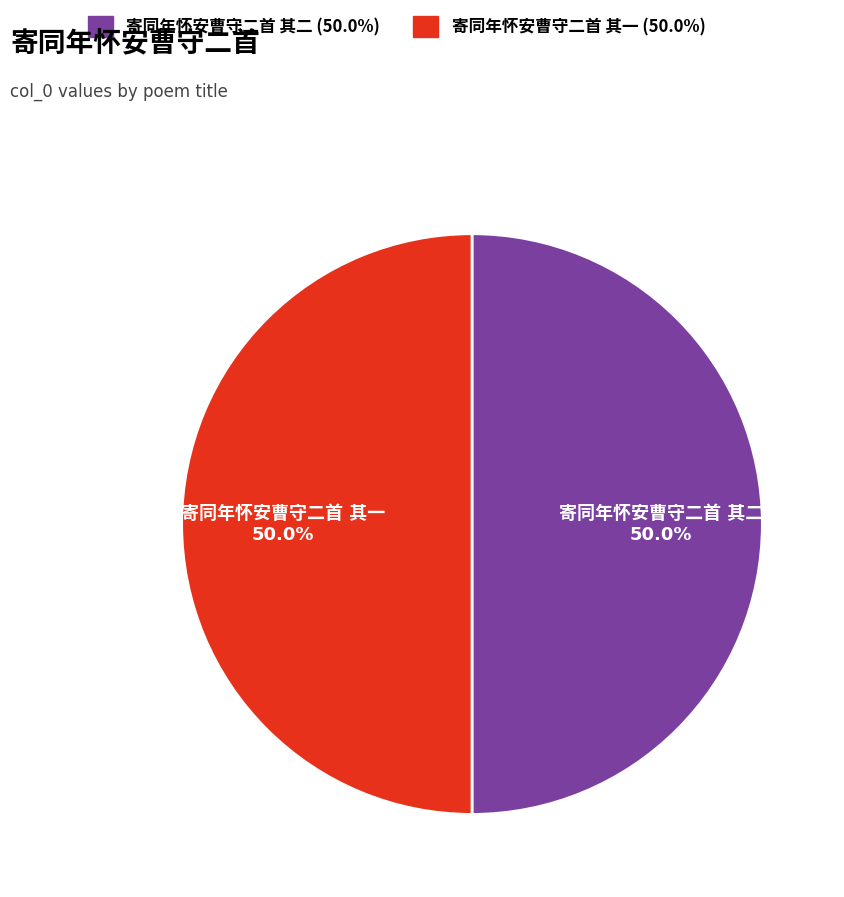

True or false: 寄同年怀安曹守二首 其二 accounts for 64% of the total.

False